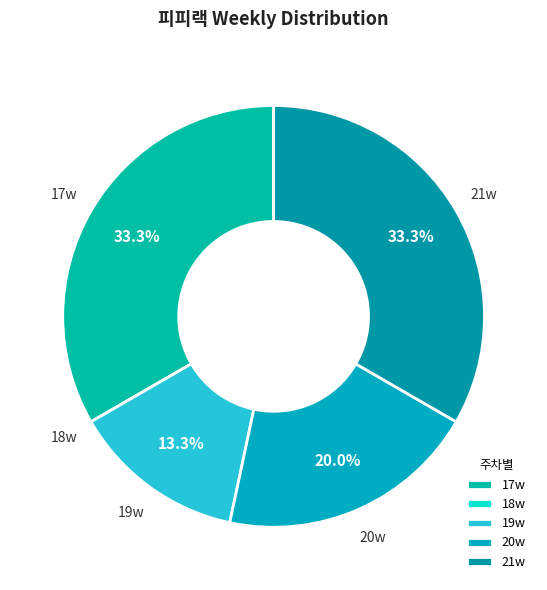

Is 20w the majority of the pie?

No